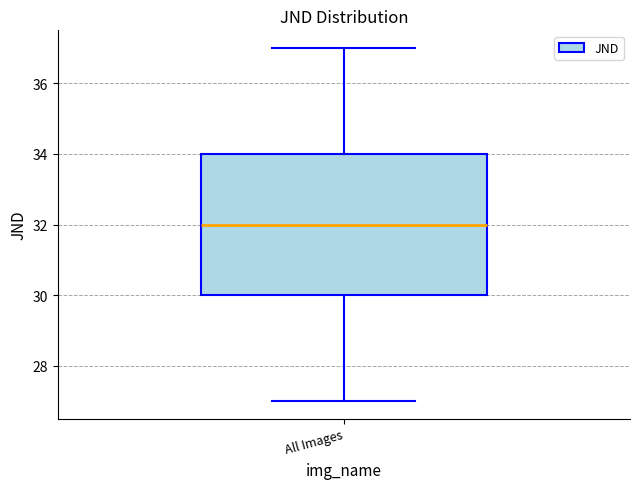

Where does the upper whisker of the box for All Images end on the y-axis? The values are not printed on the chart, so give them approximately, as read against the axis.

37